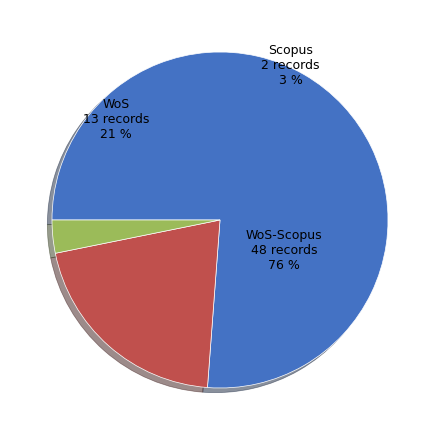

Is the sum of WoS and WoS-Scopus greater than half?

Yes